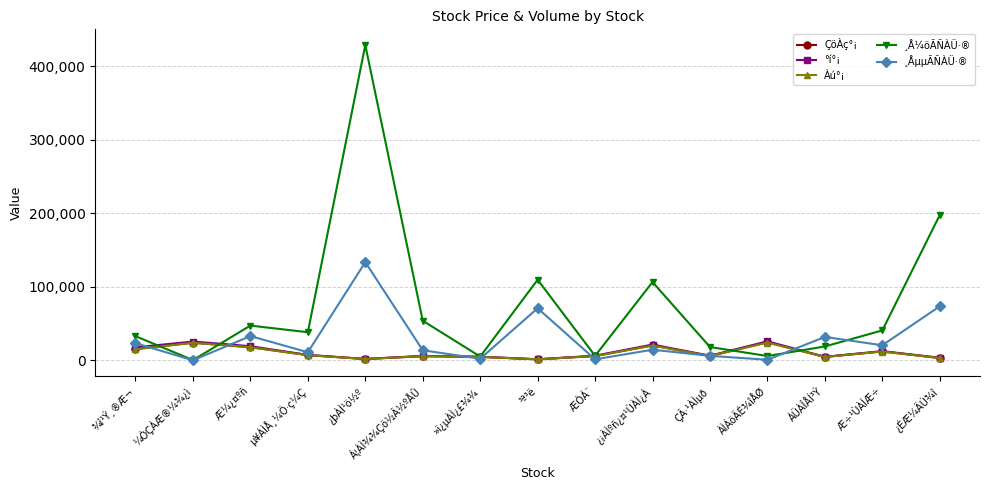

Which series has the widest spread of values?

¸Å¼öÃÑÀÜ·®